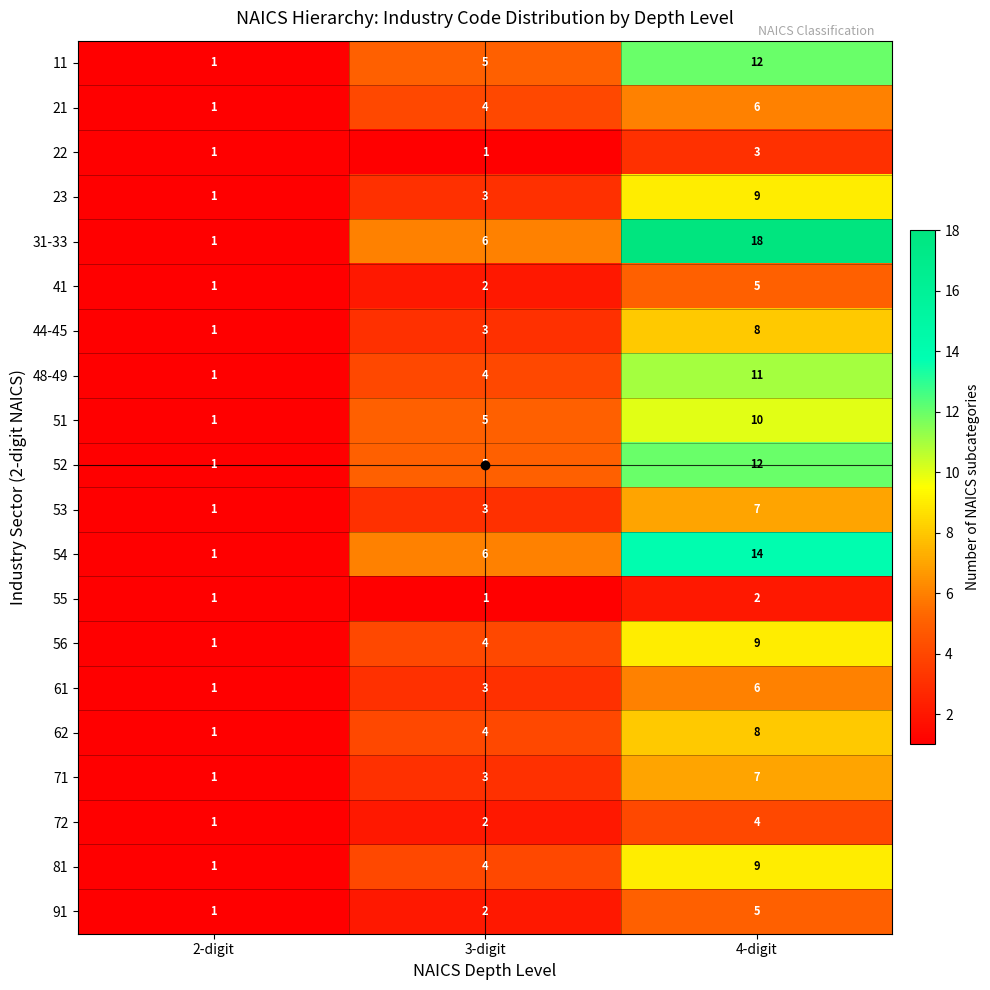

Rank the categories by 71 value from lowest to highest.

2-digit, 3-digit, 4-digit